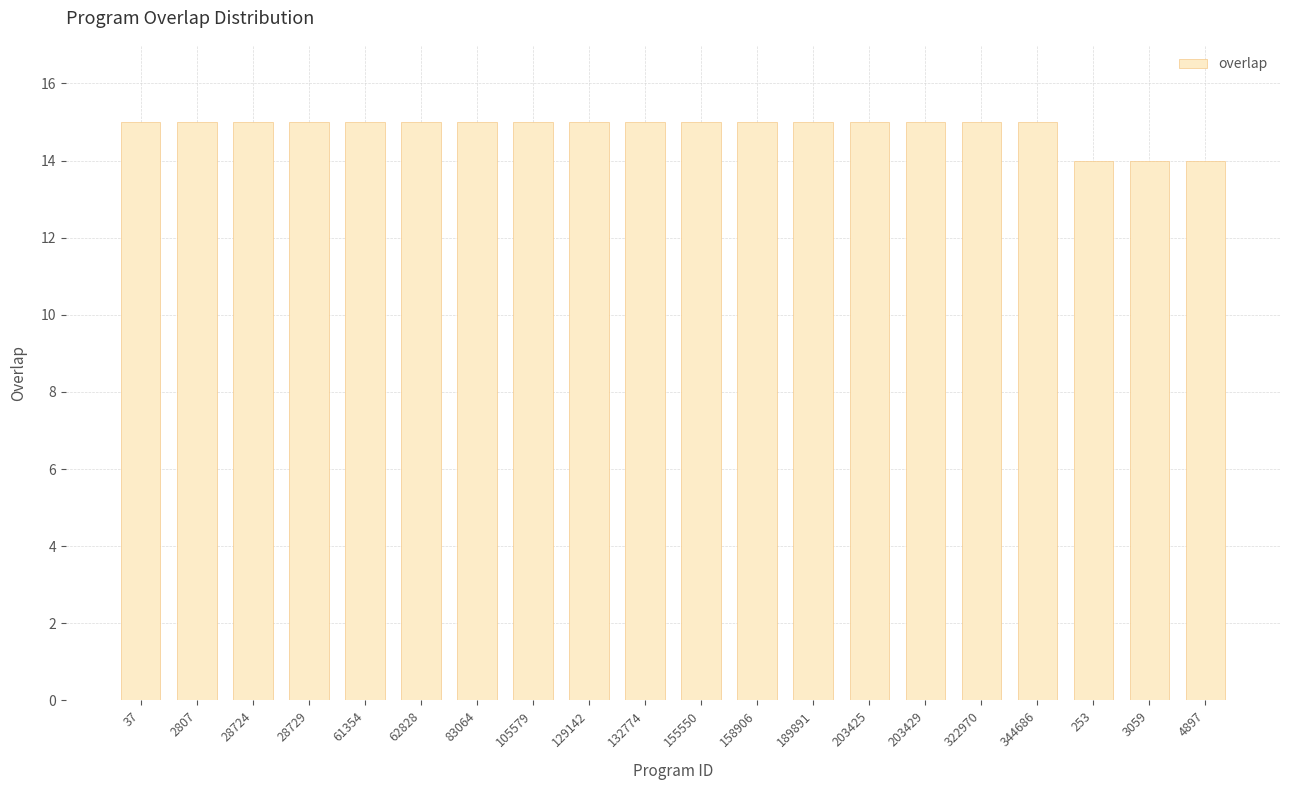

What is the label of the 12th bar from the left?

158906